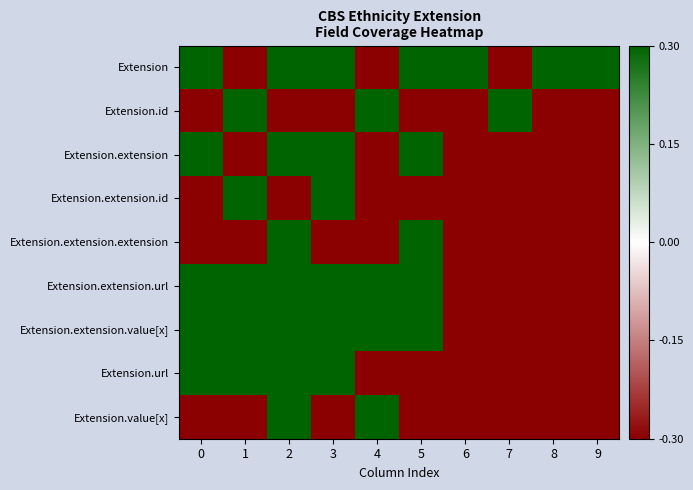

Which series has the largest total across all categories?

Extension